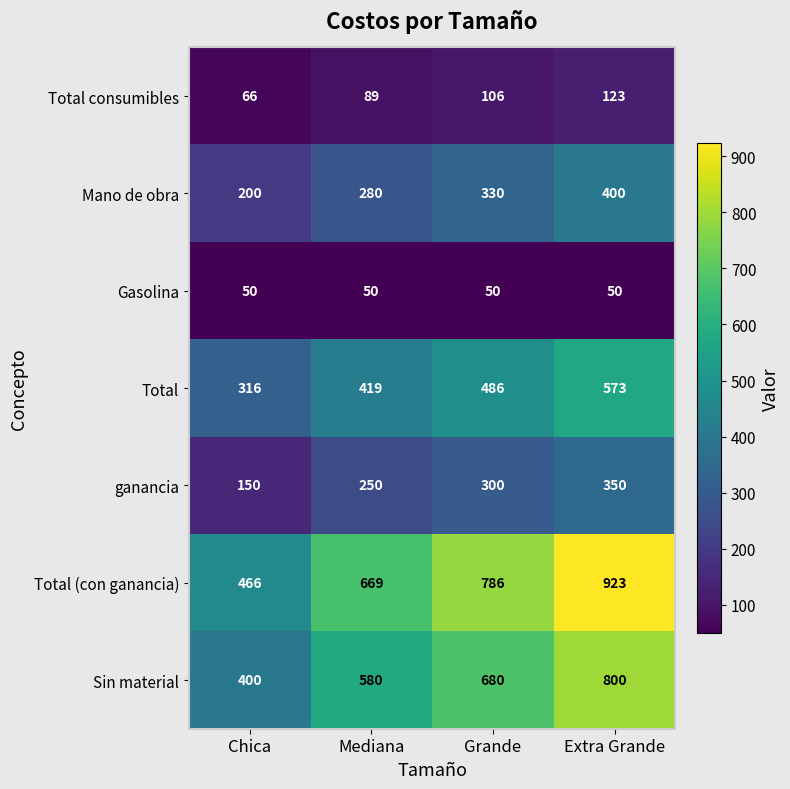

Which series has the largest range (max minus min)?

Total (con ganancia)